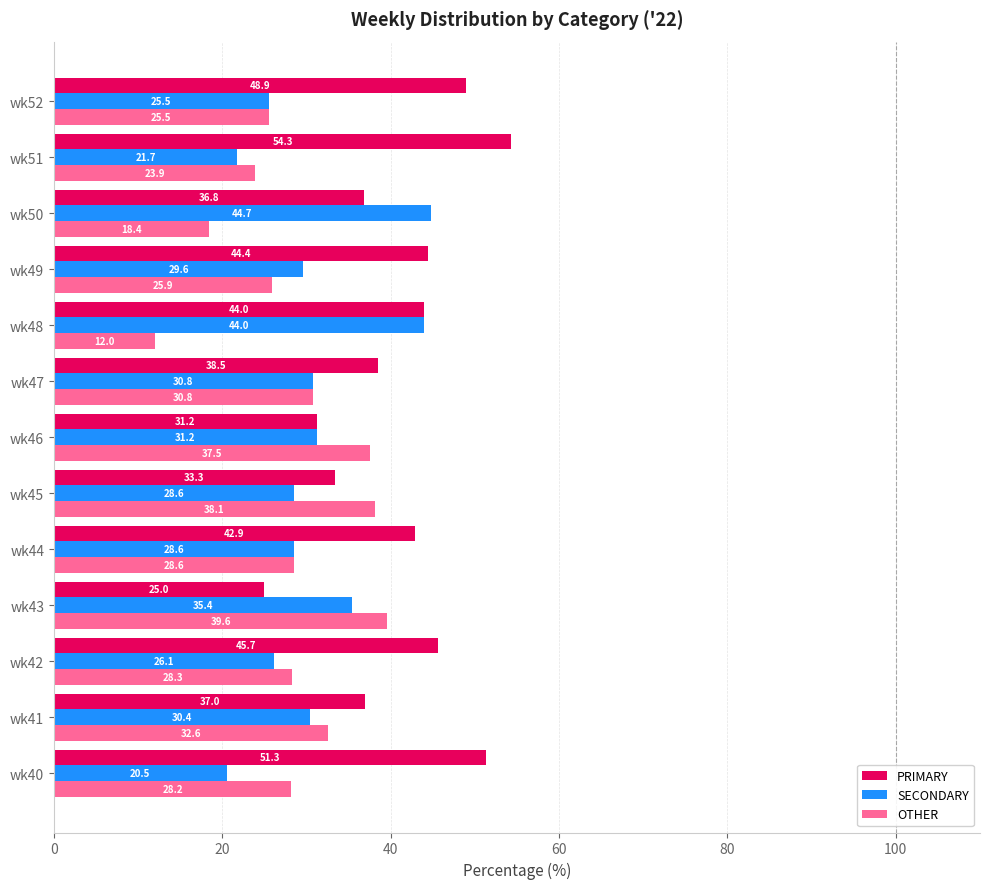

What is the difference between the maximum and second lowest values in the OTHER series?

21.2